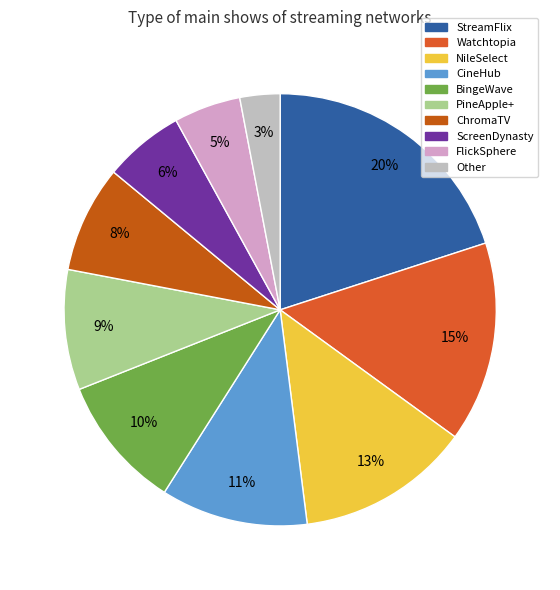

How many segments does this pie chart have?

10